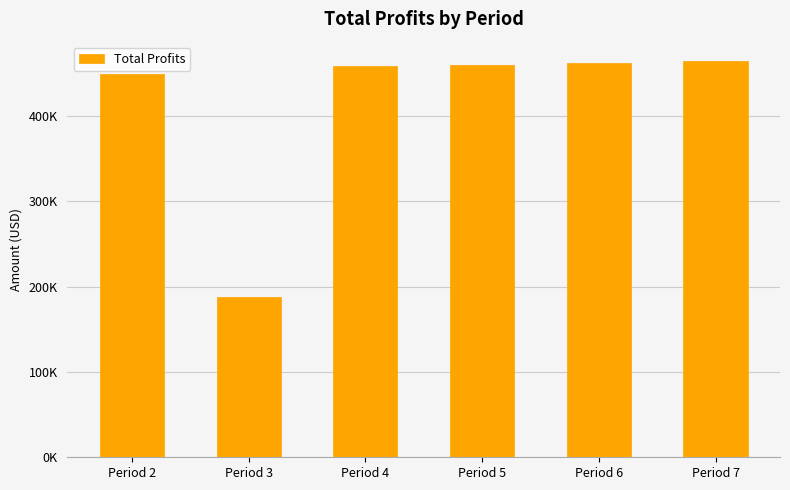

Rank the categories by value from highest to lowest.

Period 7, Period 6, Period 5, Period 4, Period 2, Period 3